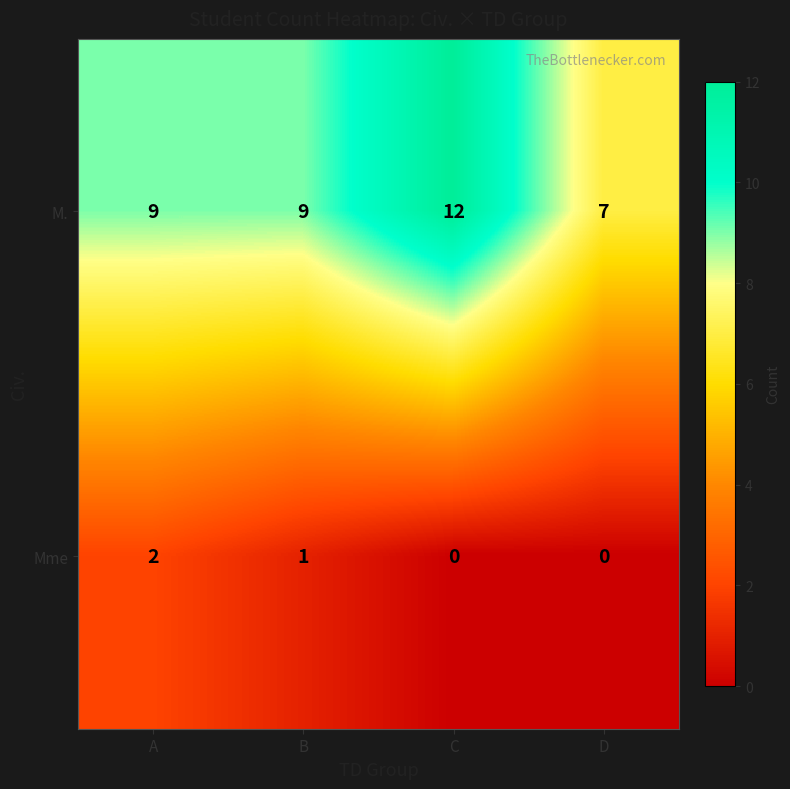

The value of M. at D is 7. True or false?

True